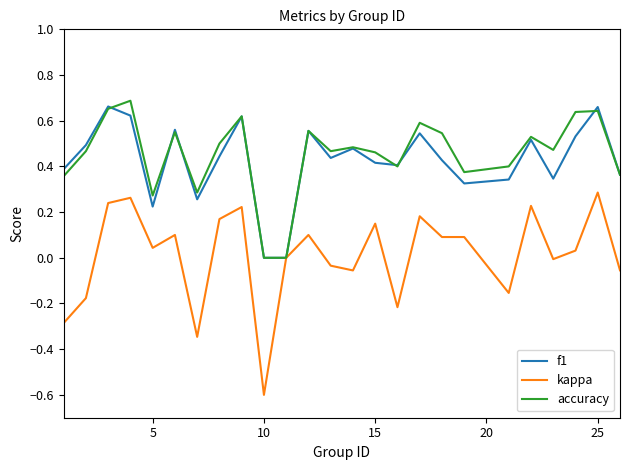

What is the lowest value of the kappa series?

-0.6